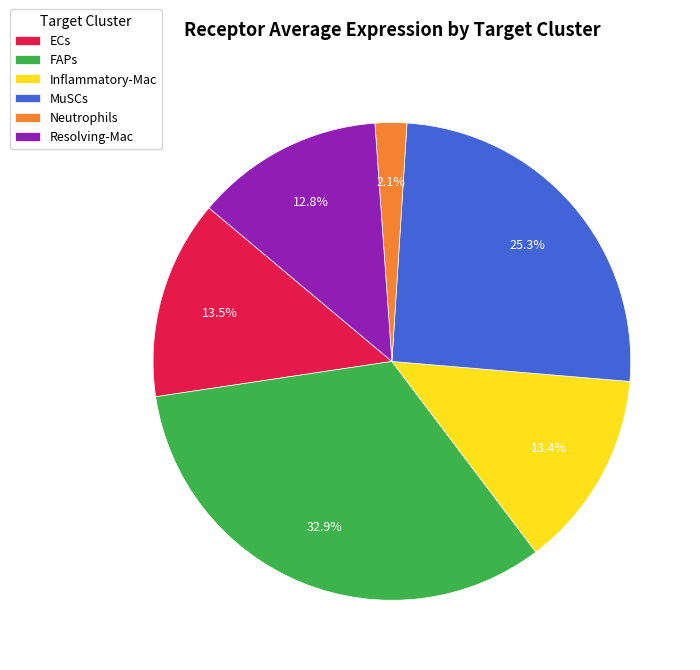

Which category has the biggest portion of the pie?

FAPs